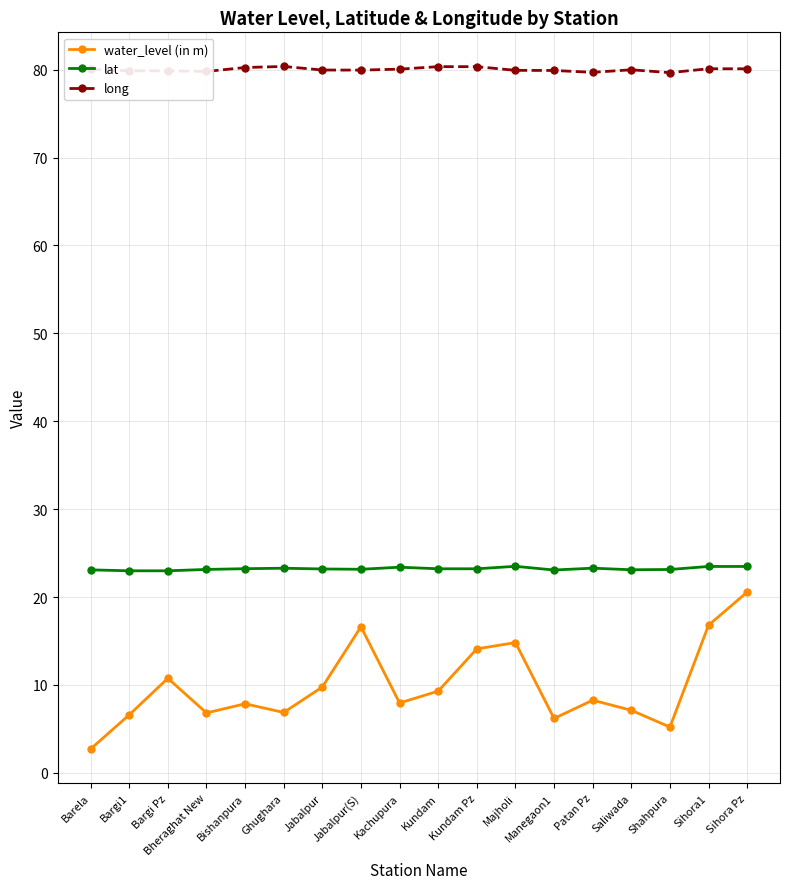

The lat series shows 23.2 at Kundam Pz. True or false?

True